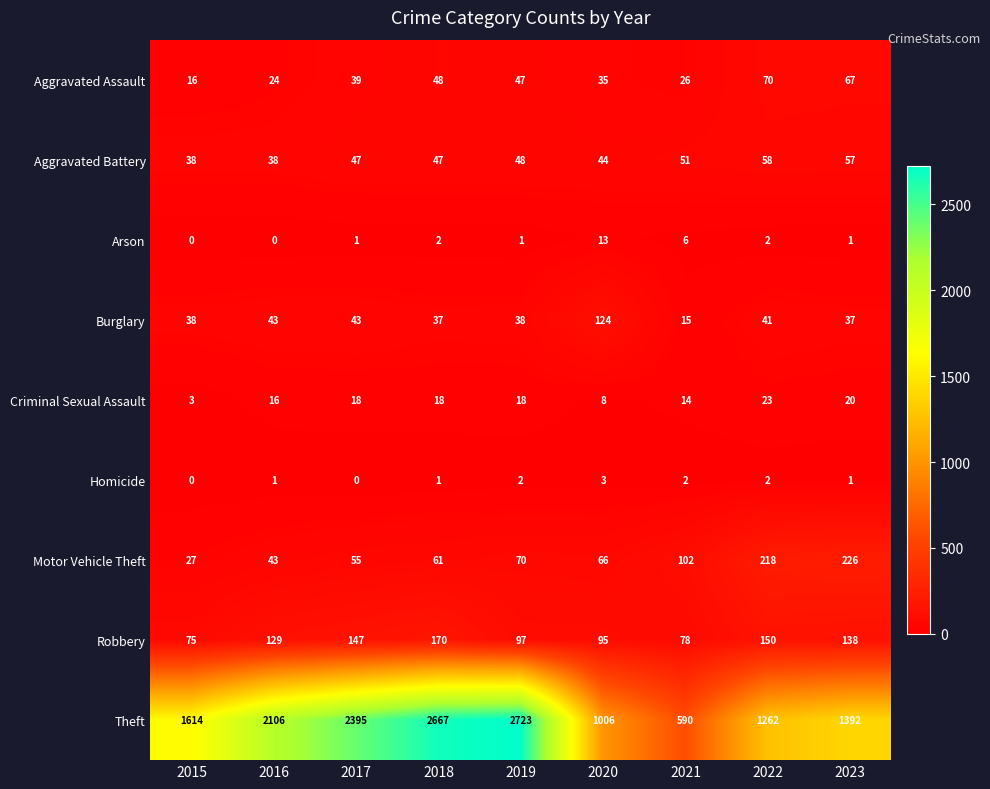

How many data points in Aggravated Battery are less than 47?

3